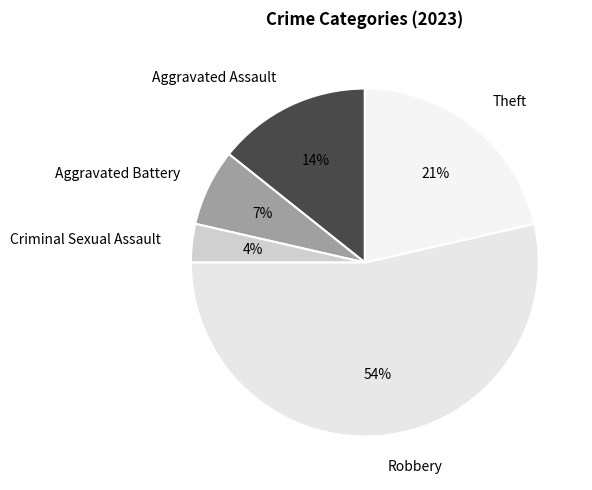

To the nearest percent, what is the difference between the largest and smallest slice percentages?

50%